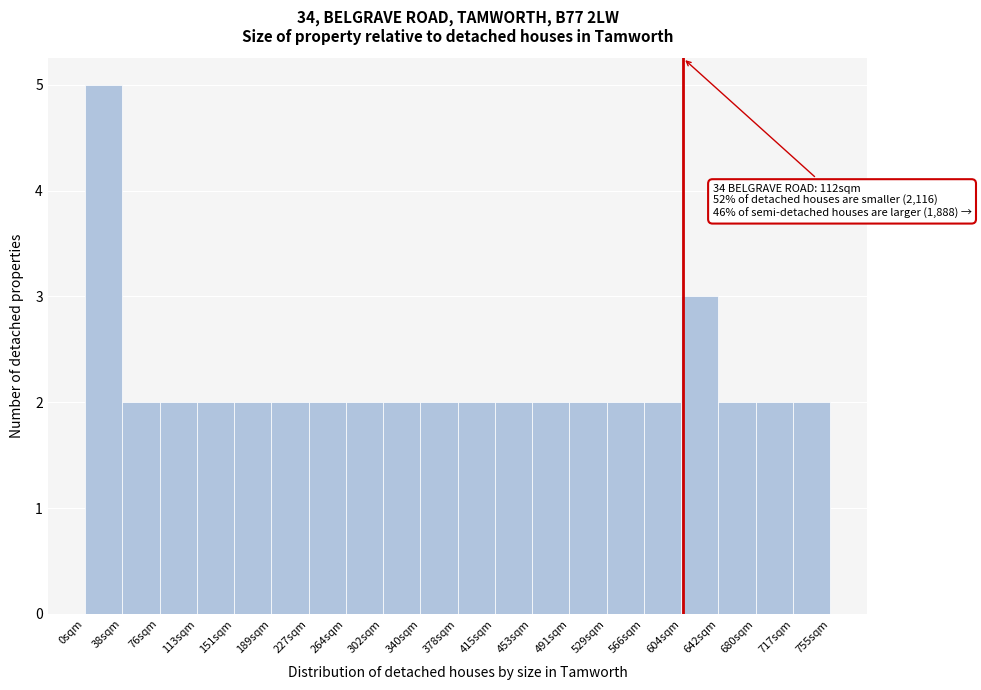

Over which range of the x-axis is the bar tallest?

0 to 38